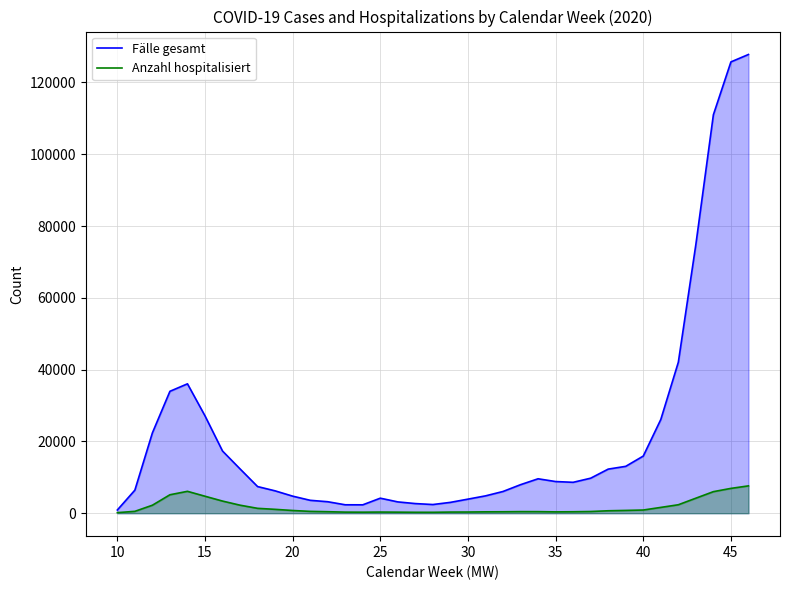

Does the chart have visible grid lines?

Yes